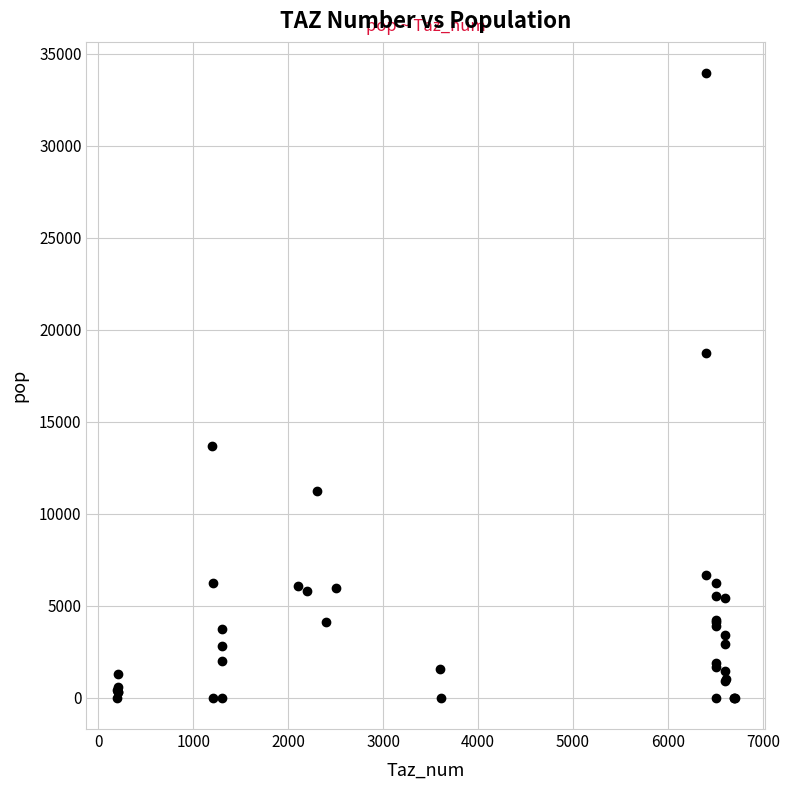

What Y value in the scatter plot is closest to 16973?

18753.9